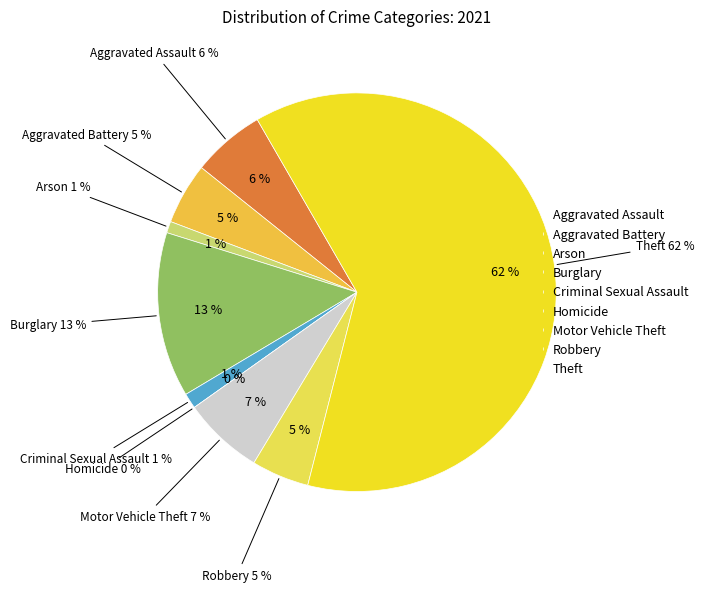

What is the smallest slice in the pie chart?

Homicide